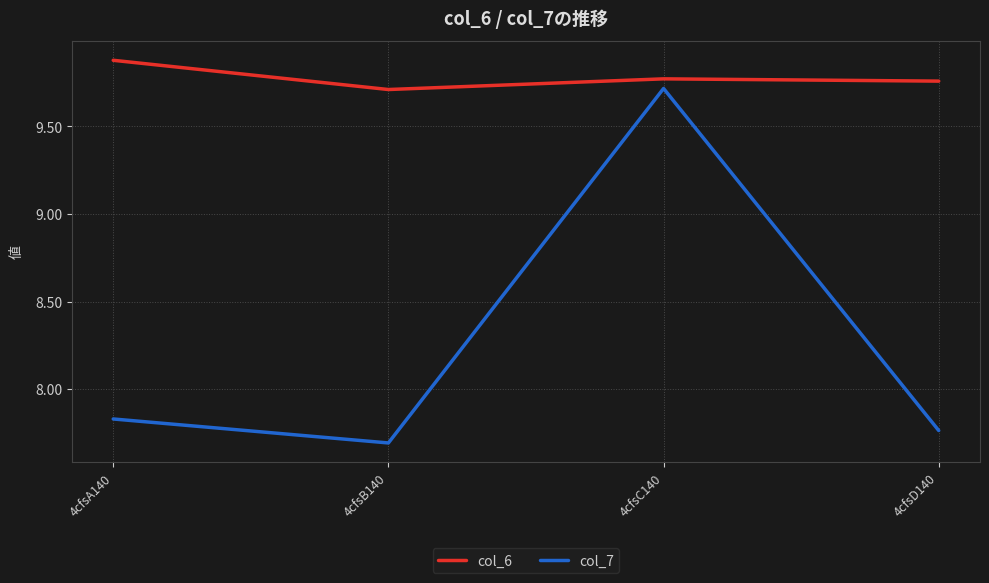

True or false: col_6 has more than 2 points higher than both neighbors.

False